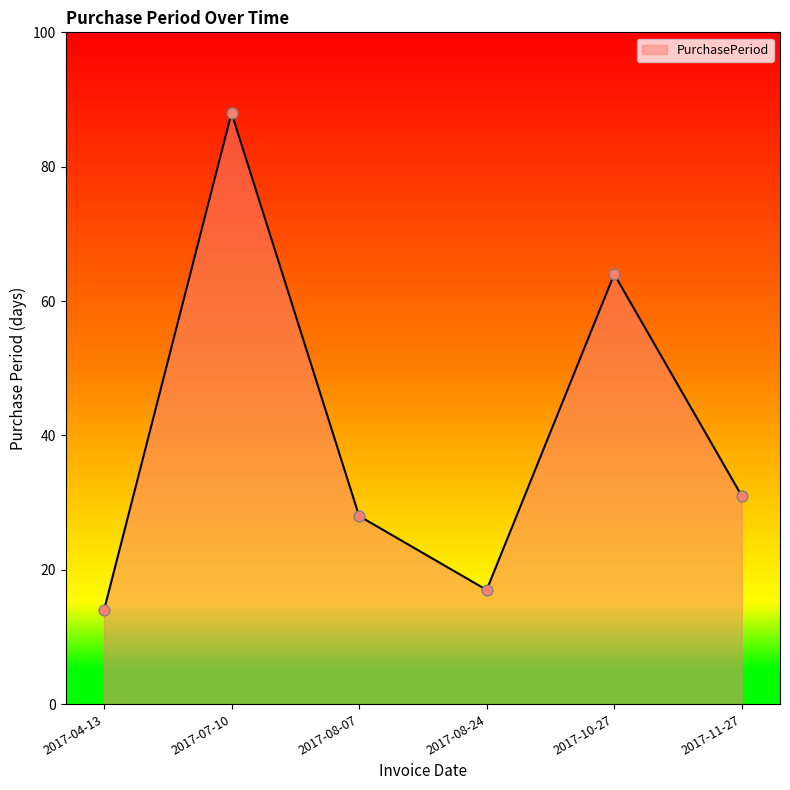

What is the ratio of the value at 2017-04-13 to the value at 2017-11-27?

0.5